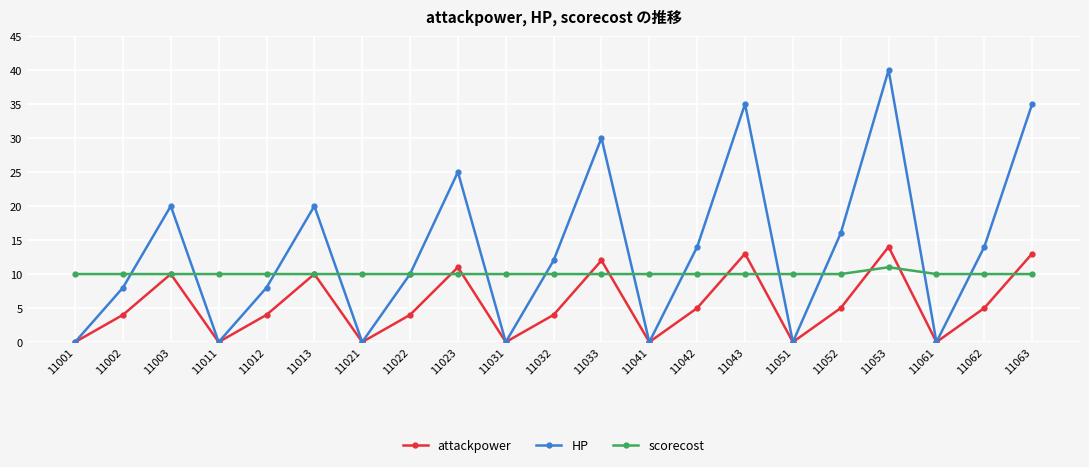

What is the maximum value shown in the chart?

40